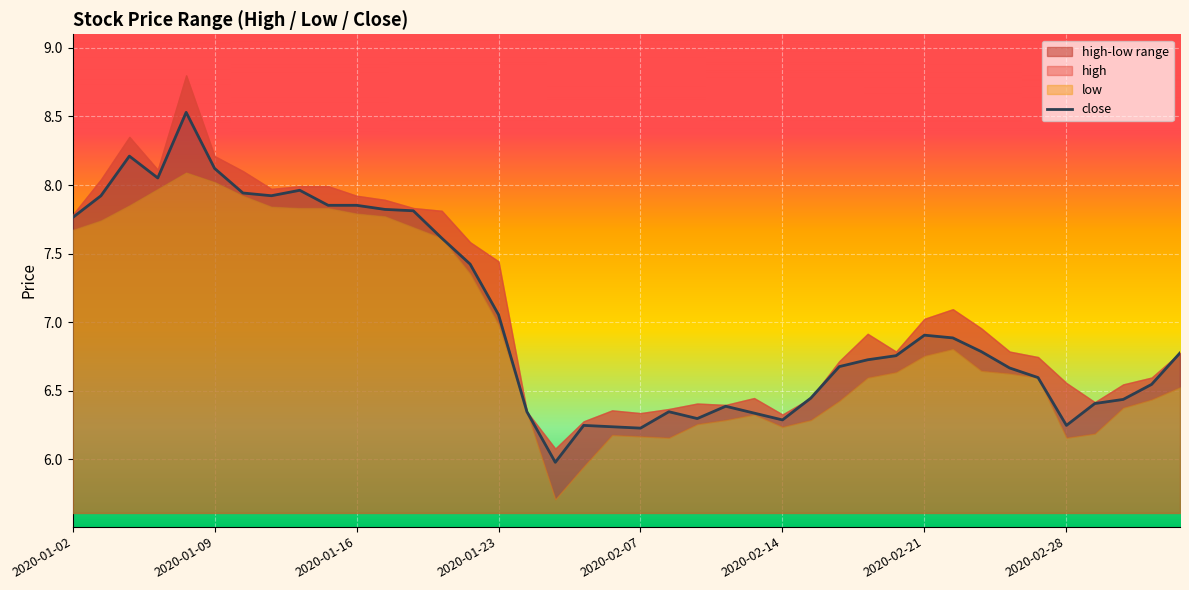

The value at 8 is 12.2. True or false?

False